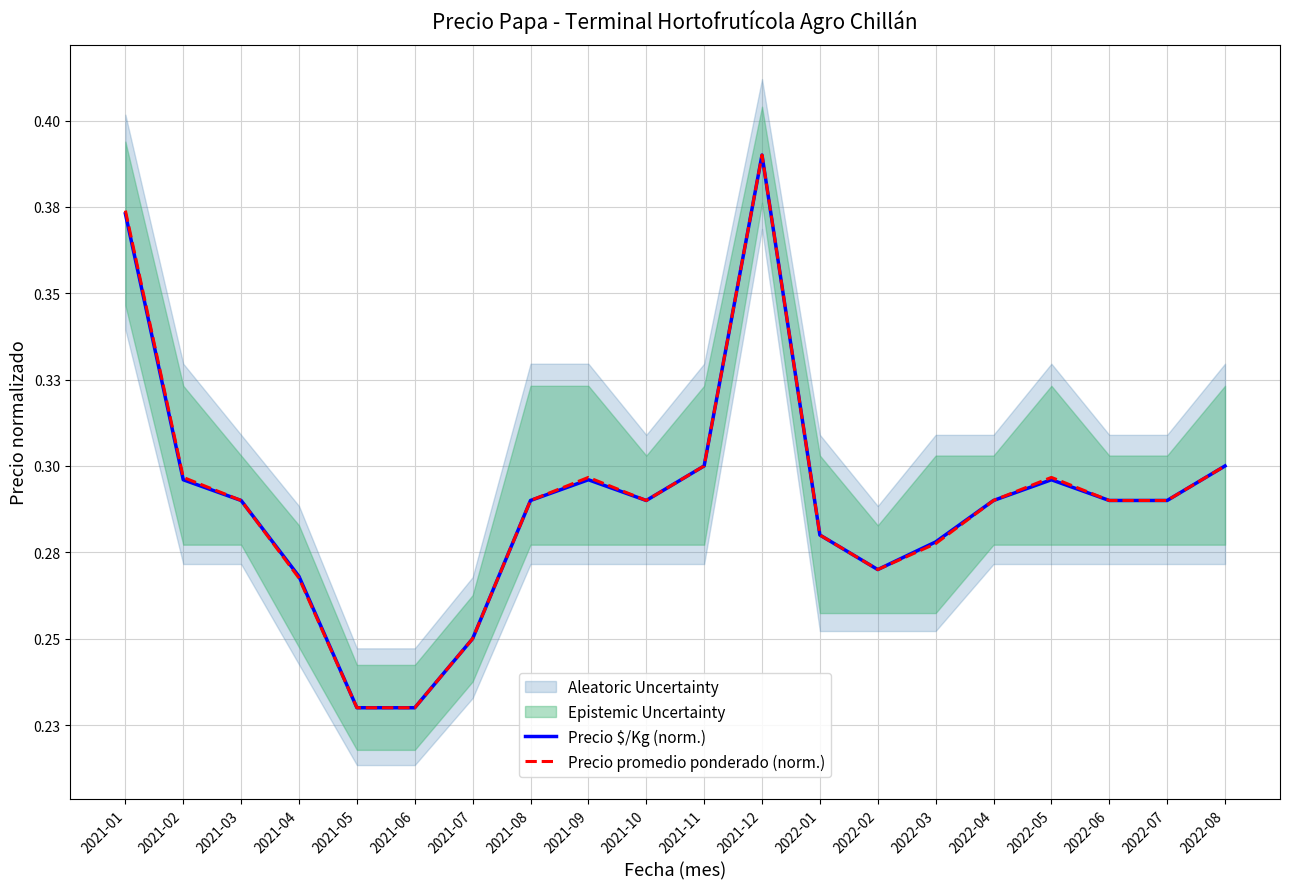

The value of Precio promedio ponderado (norm.) at 2021-01 is 0.4. True or false?

True